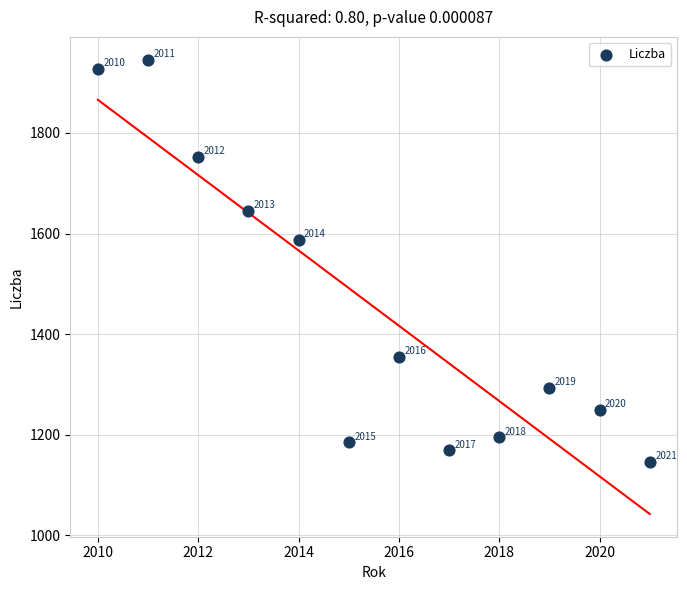

What Y value in the scatter plot is closest to 1545?

1586.7